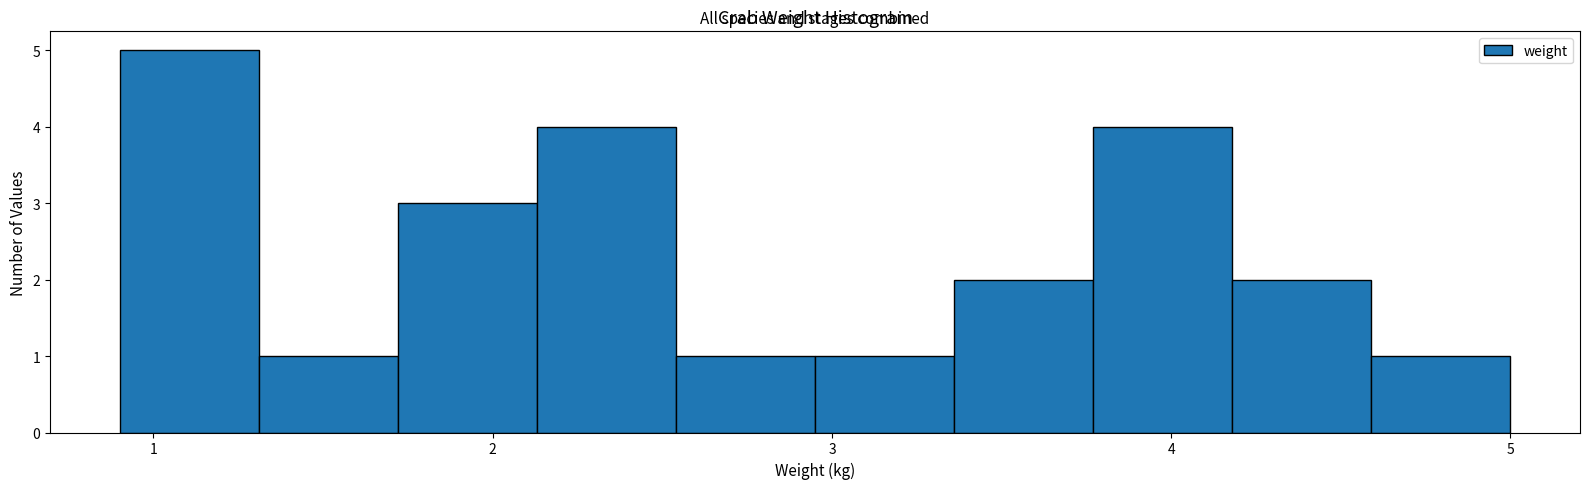

Reading left to right, list every bar in this chart as the range it spans on the x-axis followed by its height. Neither the bar edges nor the heights are printed on the chart, so give them approximately, as read against the axes.

0.90 to 1.31: 5
1.31 to 1.72: 1
1.72 to 2.13: 3
2.13 to 2.54: 4
2.54 to 2.95: 1
2.95 to 3.36: 1
3.36 to 3.77: 2
3.77 to 4.18: 4
4.18 to 4.59: 2
4.59 to 5.00: 1